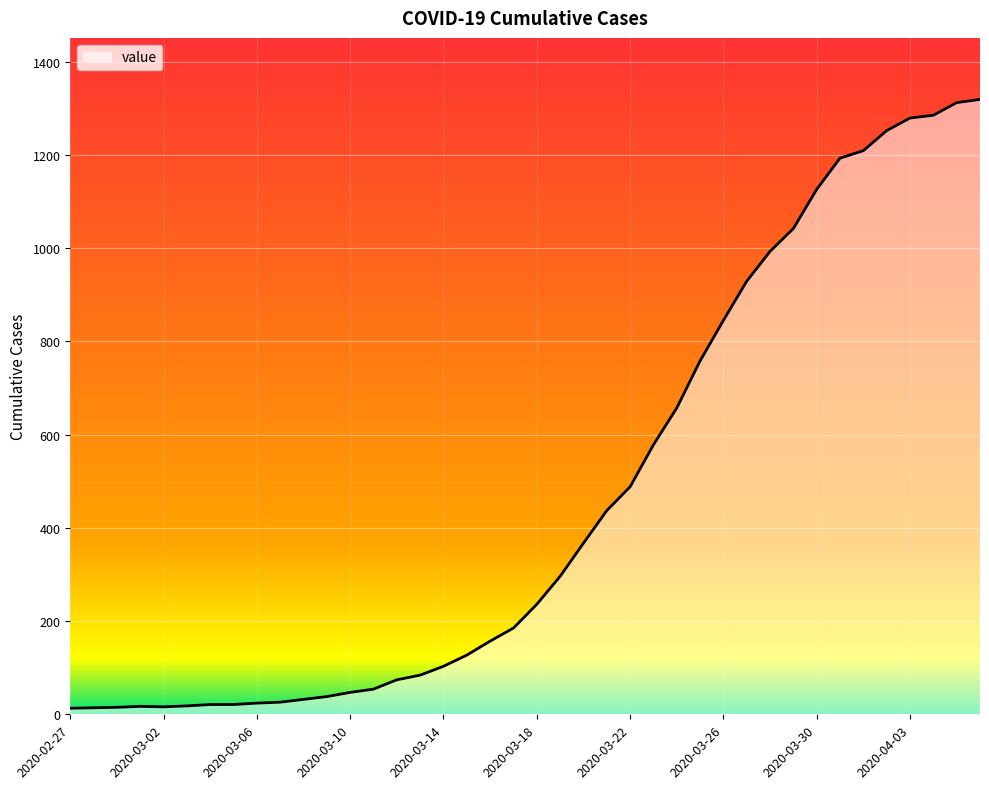

Is it true that the value at 2020-03-02 is 16?

True